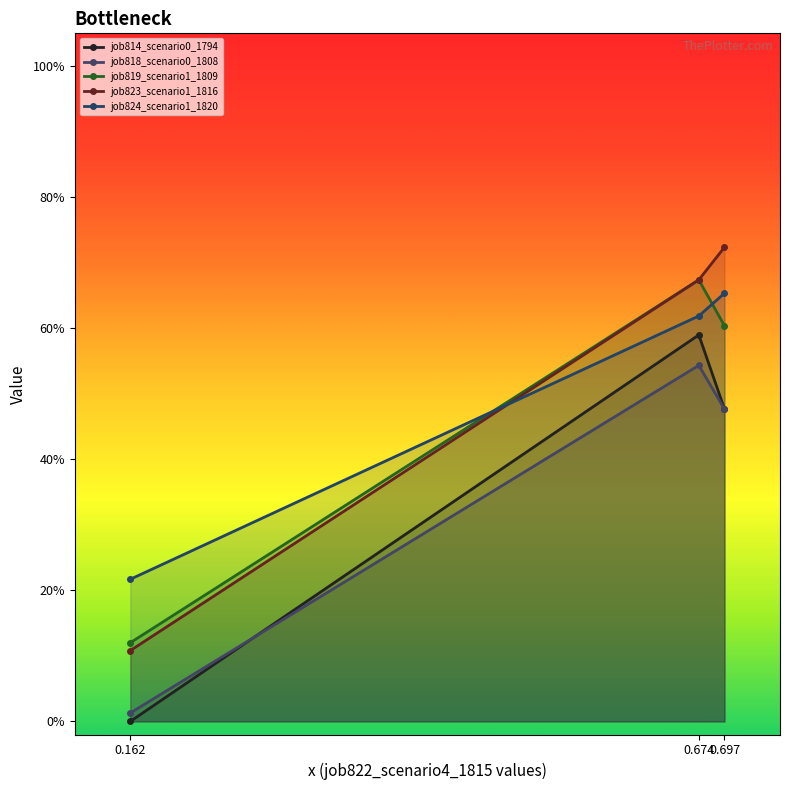

Is it true that job824_scenario1_1820 equals 0.8 at 0.674?

False